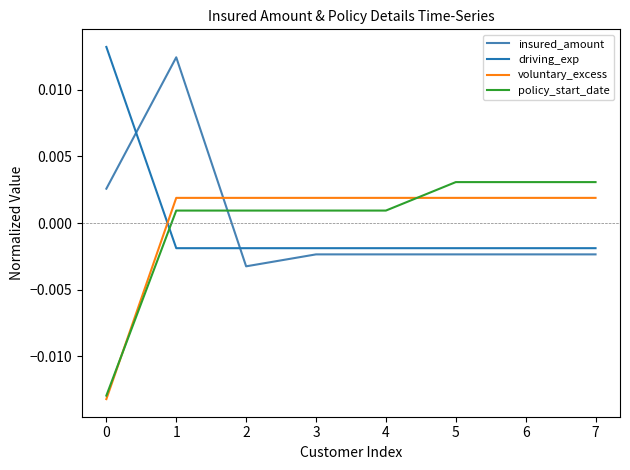

Which series ends up on top after the final intersection of driving_exp and policy_start_date?

policy_start_date